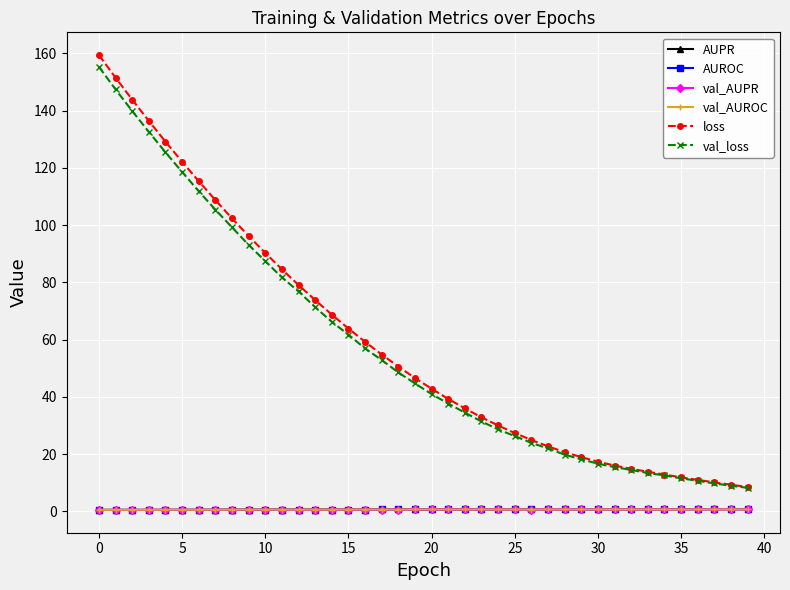

In val_AUROC, how many points are lower than both neighbors (excluding endpoints)?

11